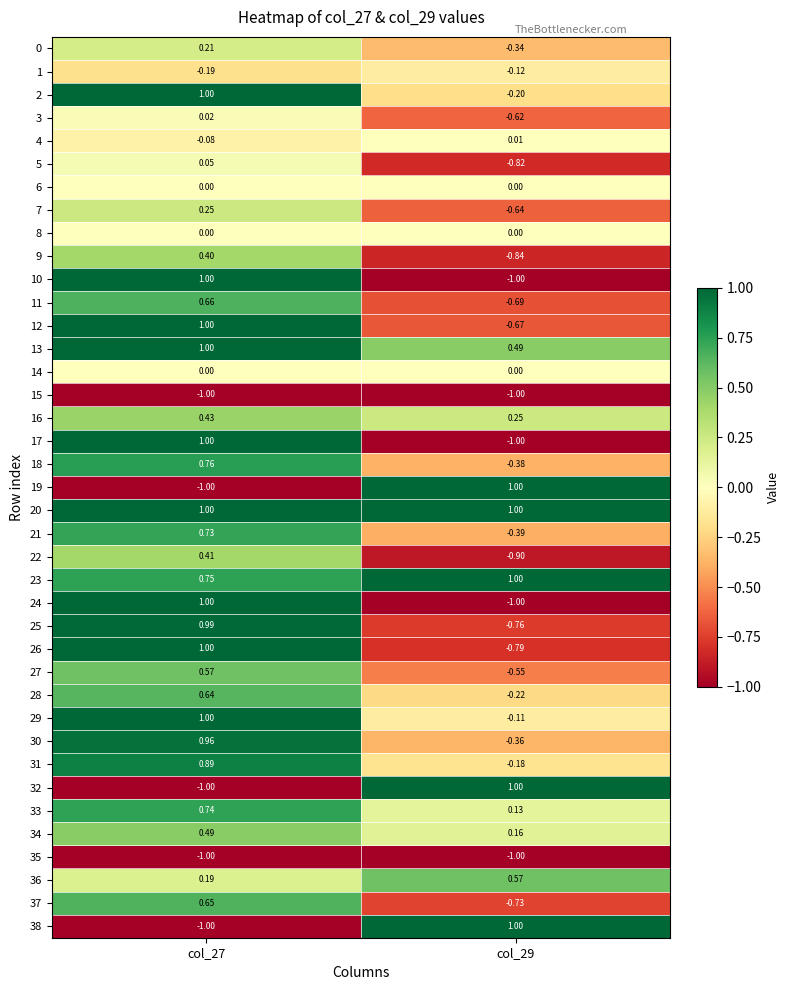

Count the number of categories in the chart.

2